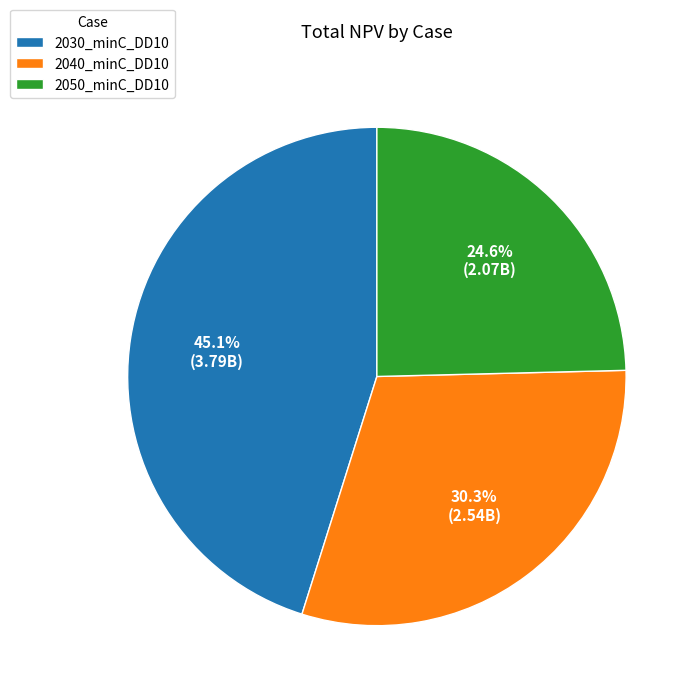

To the nearest percent, what portion does 2050_minC_DD10 represent?

25%